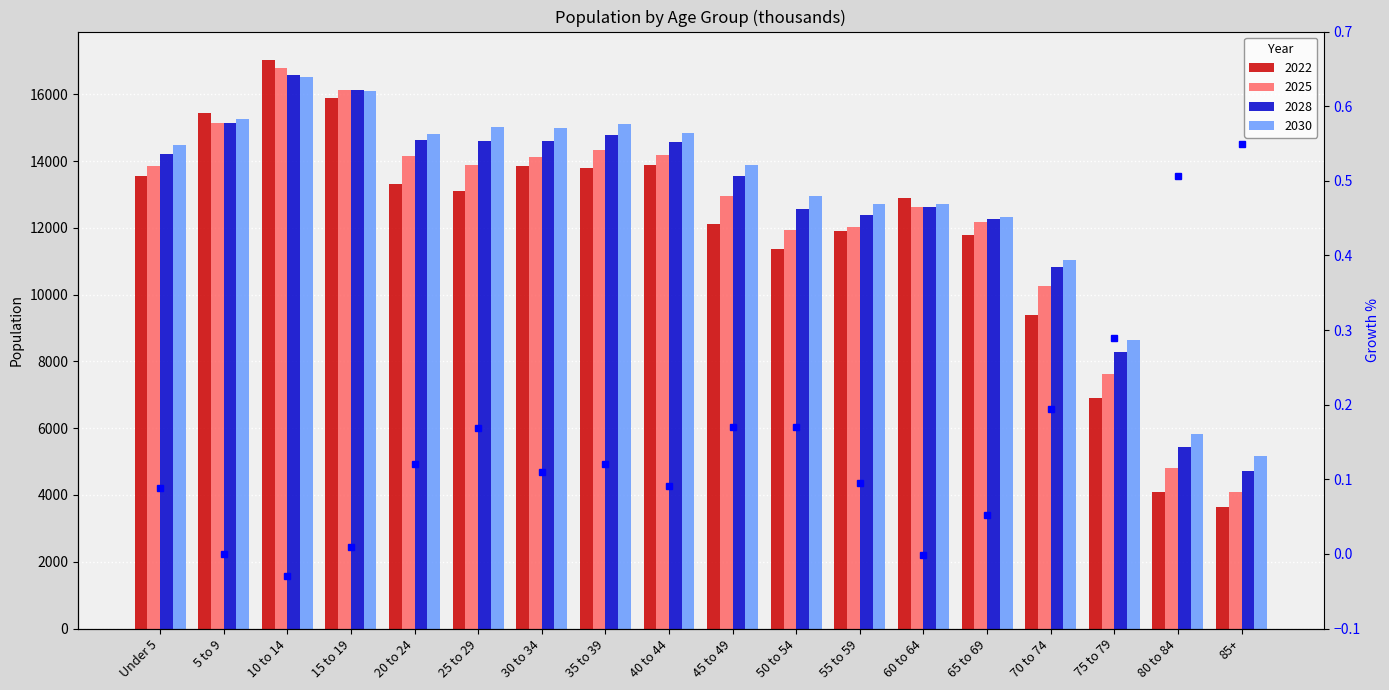

The value at Under 5 is 0.1. True or false?

True